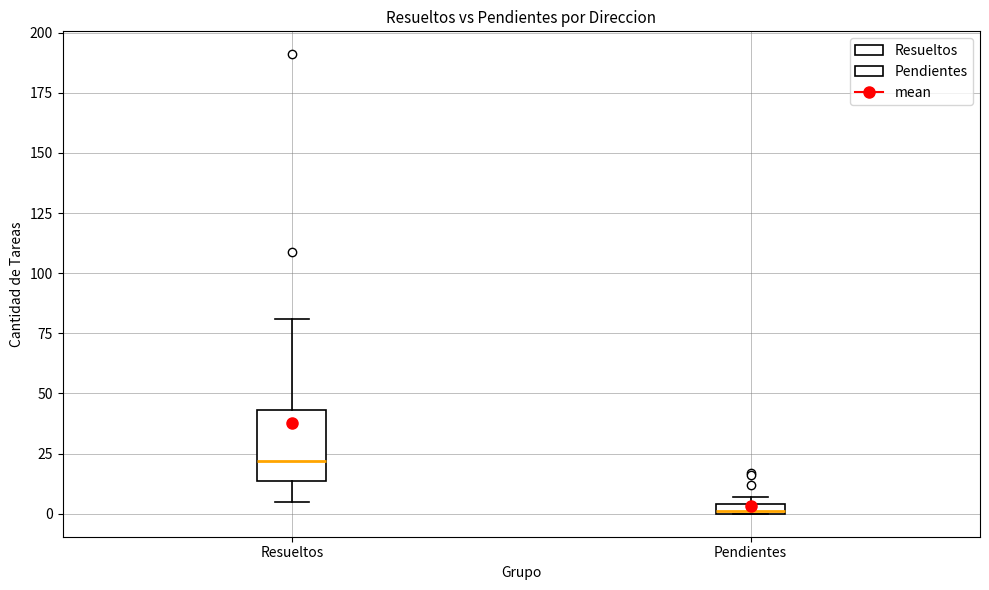

Where is the upper edge of the box for Pendientes on the y-axis? The values are not printed on the chart, so give them approximately, as read against the axis.

5